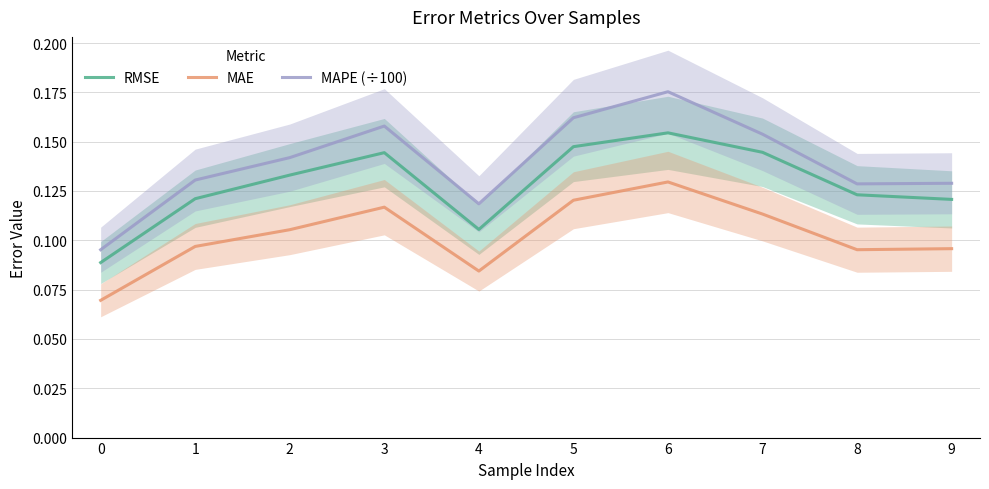

What value does the RMSE series have at 3?

0.1